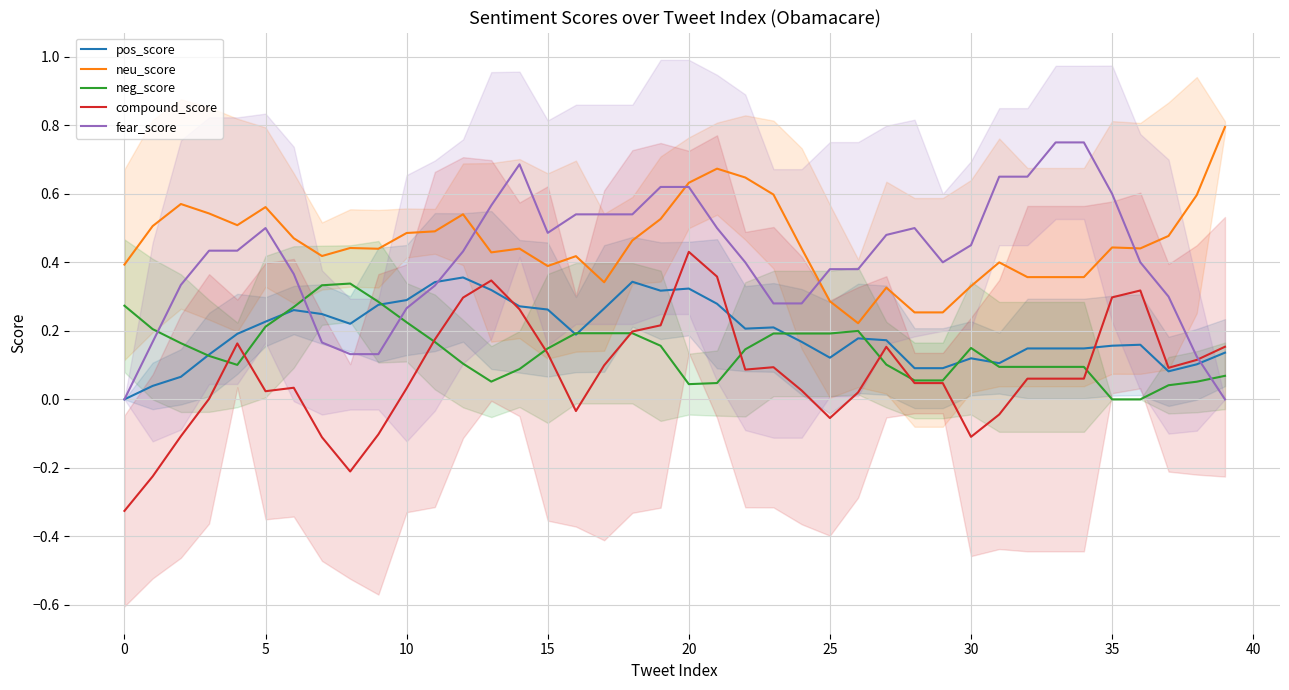

At how many categories does at least one series exceed 0?

40